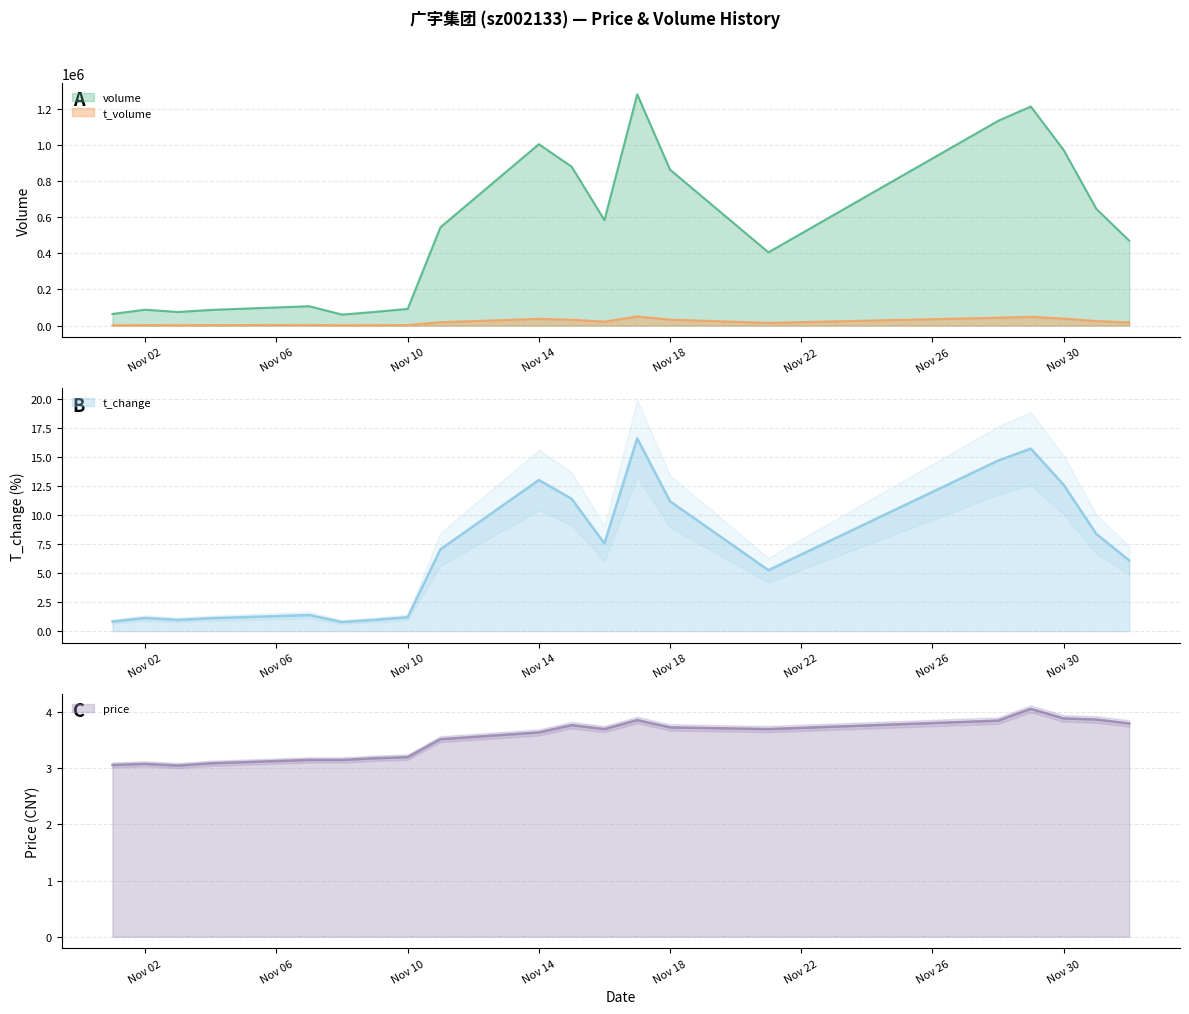

What are all the series names shown in the legend?

volume, t_volume, t_change, price